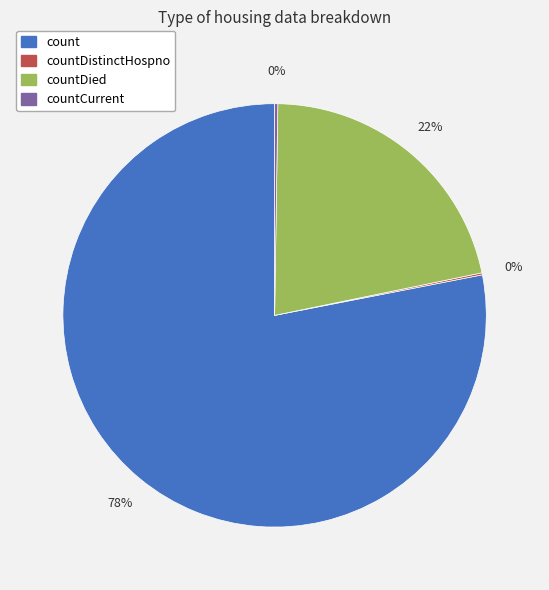

To the nearest percent, what is the difference between the largest and smallest slice percentages?

78%